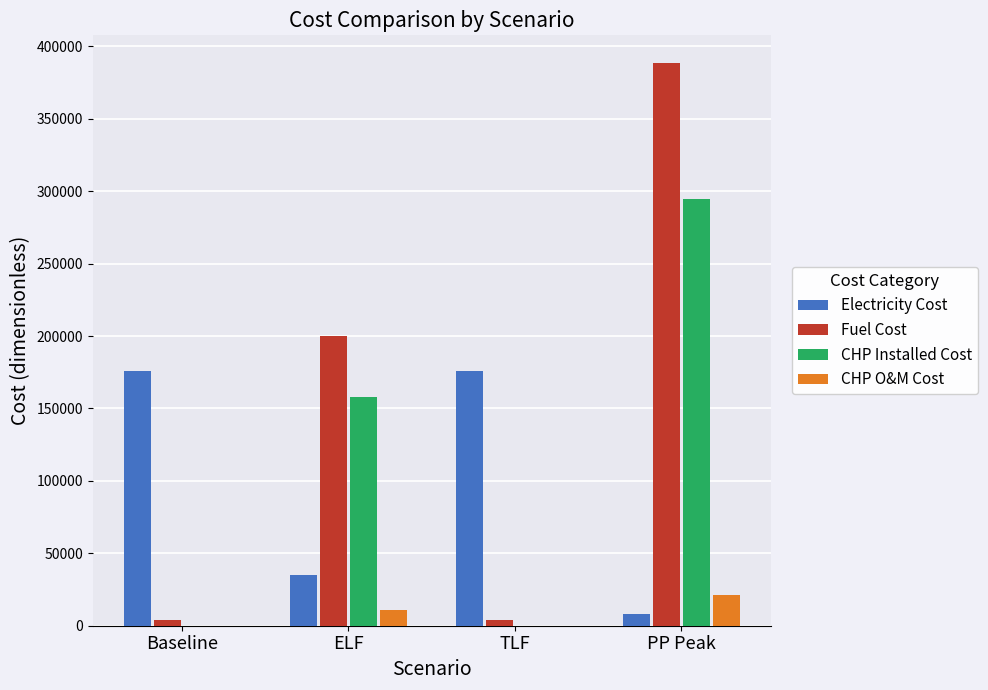

Between Baseline and ELF, which series saw the biggest shift?

Fuel Cost